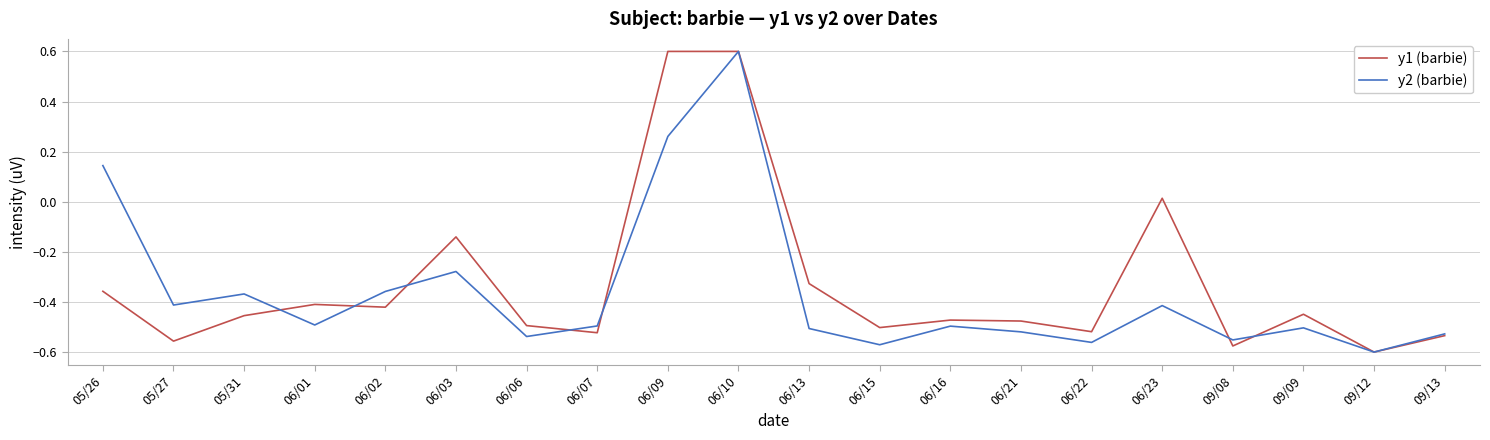

Rank the series at 06/15 from lowest to highest value.

y2 (barbie), y1 (barbie)